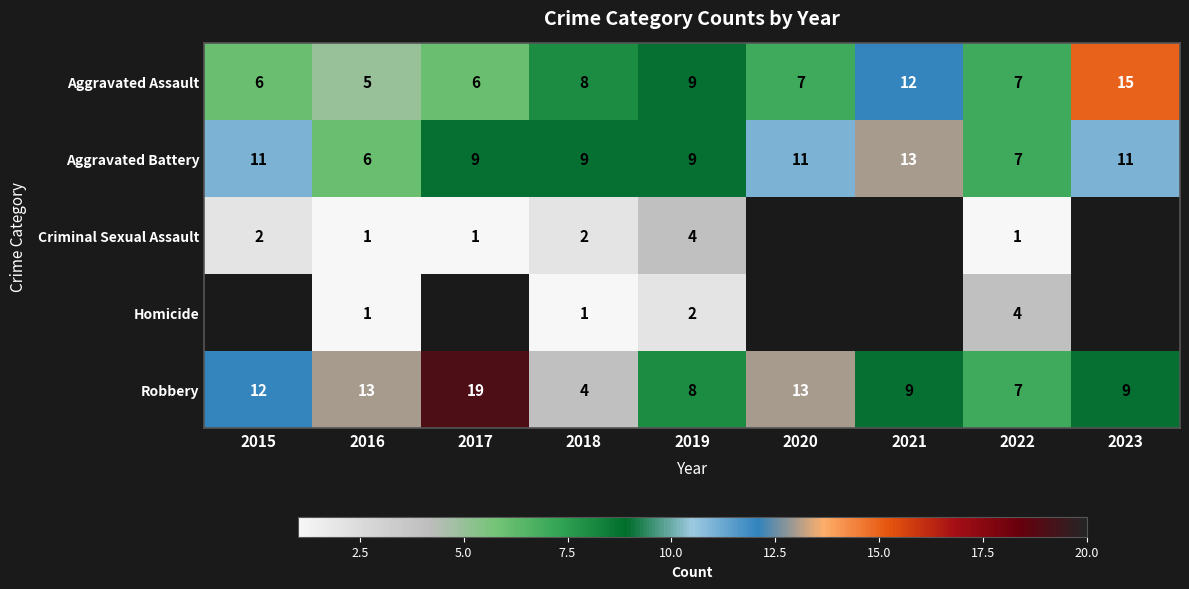

Is it true that Aggravated Assault equals 6 at 2015?

True